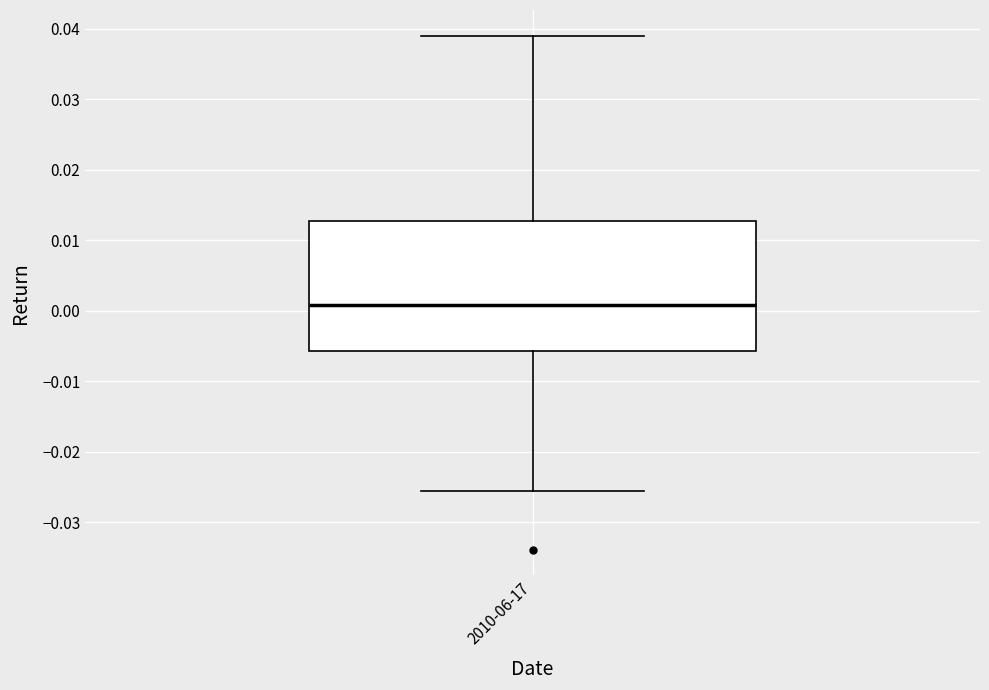

Transcribe this box plot: give where the median line is, the range the box spans, and where the two whiskers end, as read against the y-axis. The values are not printed on the chart, so give them approximately, as read against the axis.

median 0.001, box -0.006 to 0.013, whiskers -0.026 to 0.039